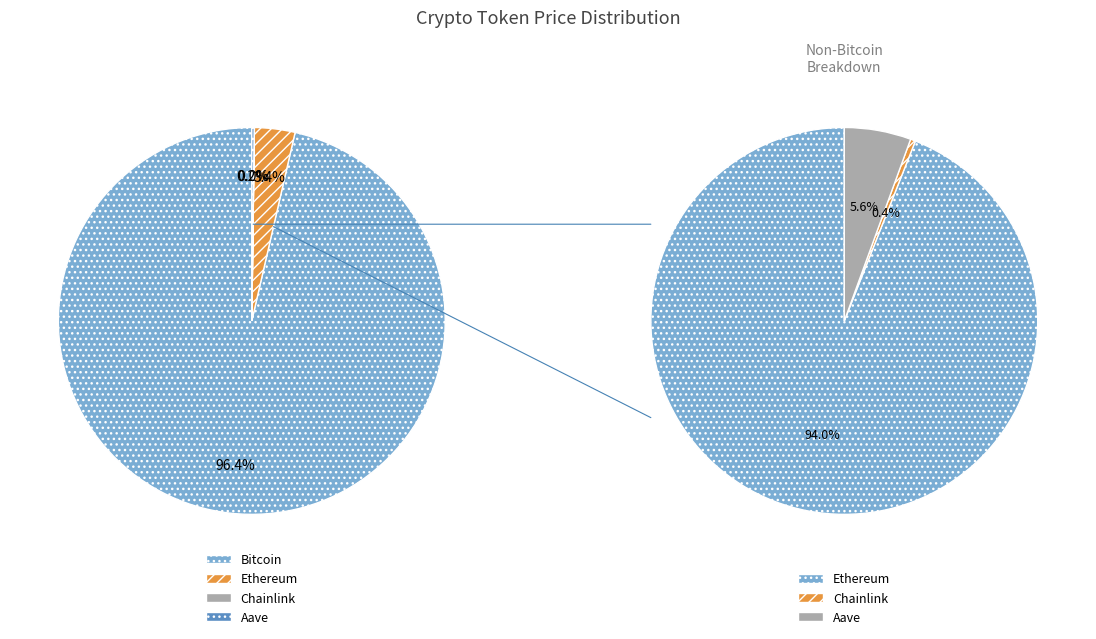

Does Ethereum represent more than half of the total?

No